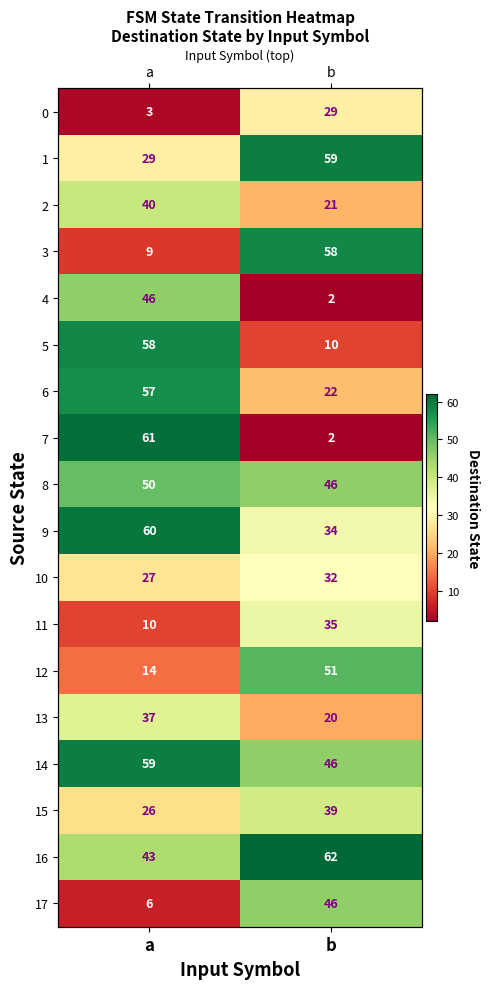

What is the total value across all series at a?

635